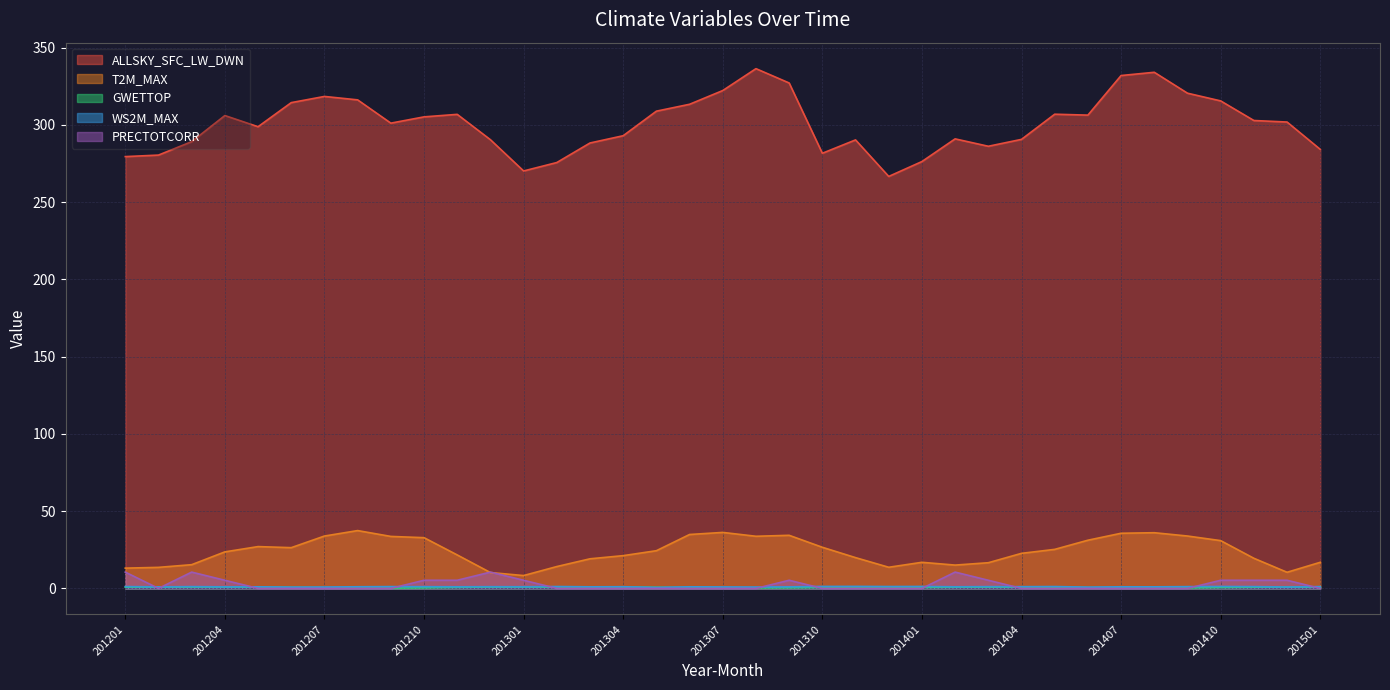

How many interior local peaks does the PRECTOTCORR series have?

4